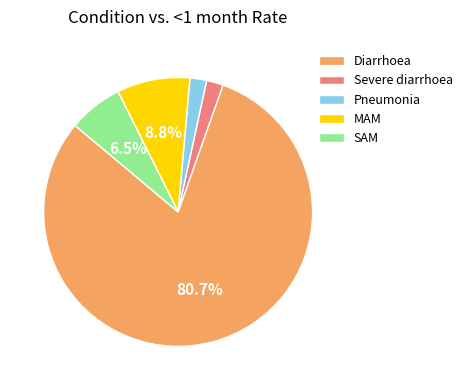

The Diarrhoea slice represents 81% of the pie. True or false?

True